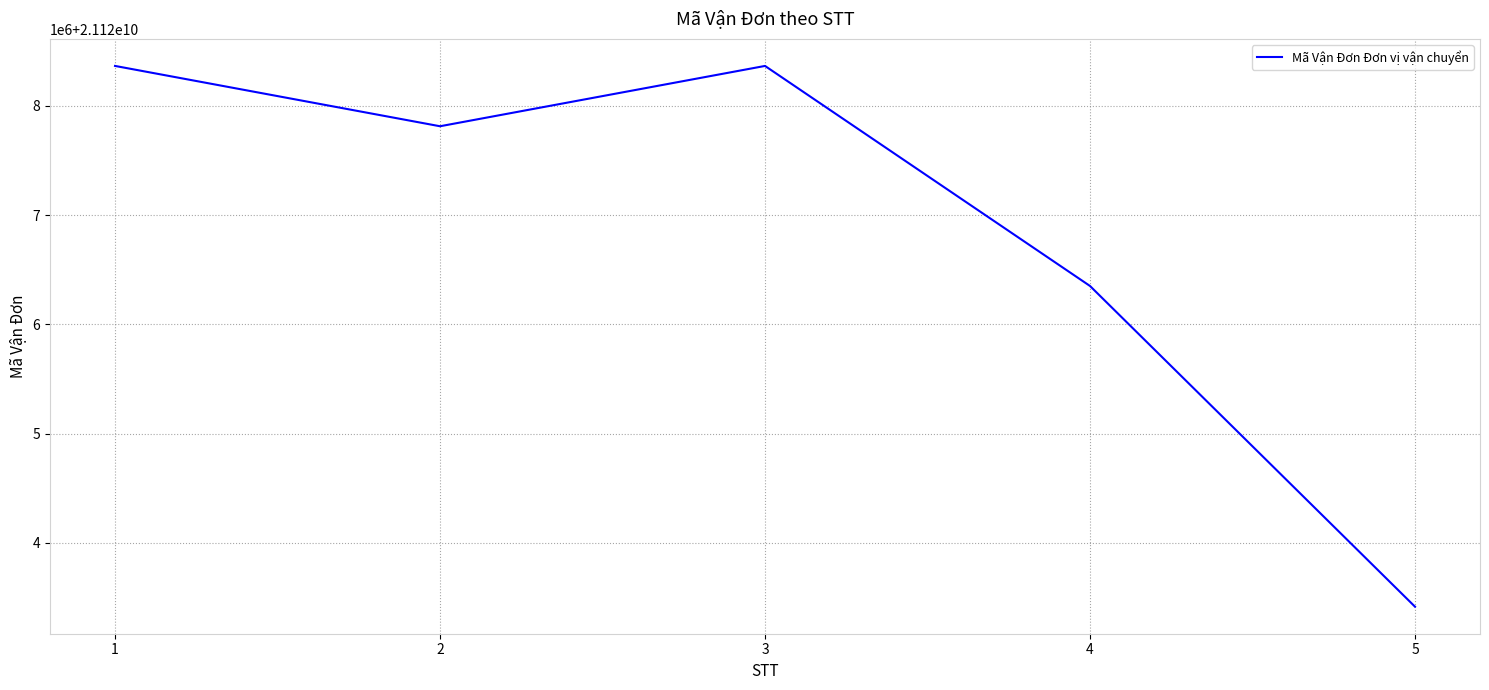

Does the chart display data point markers on the line(s)?

No